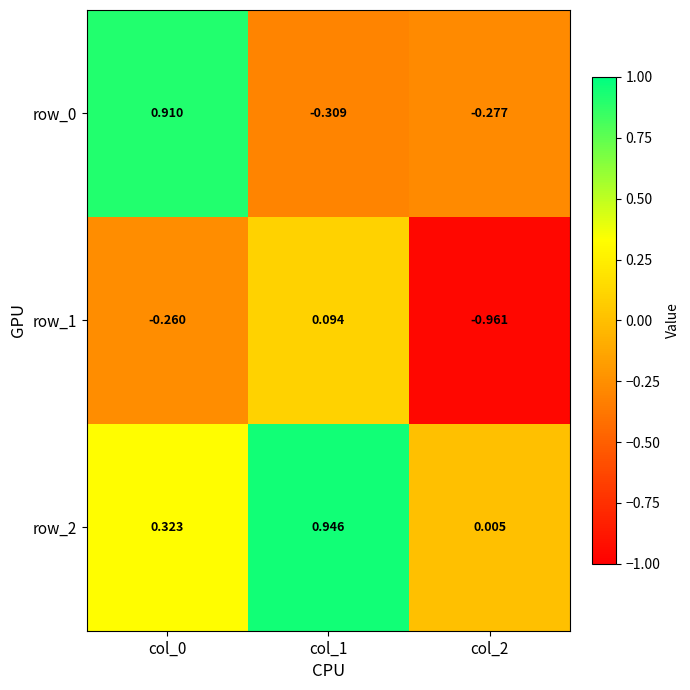

How many values in row_0 are below zero?

2